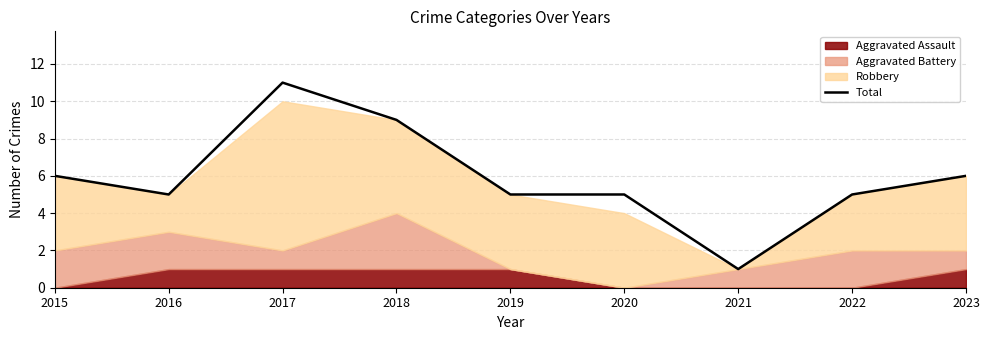

True or false: there are more than 1 points higher than both neighbors.

False